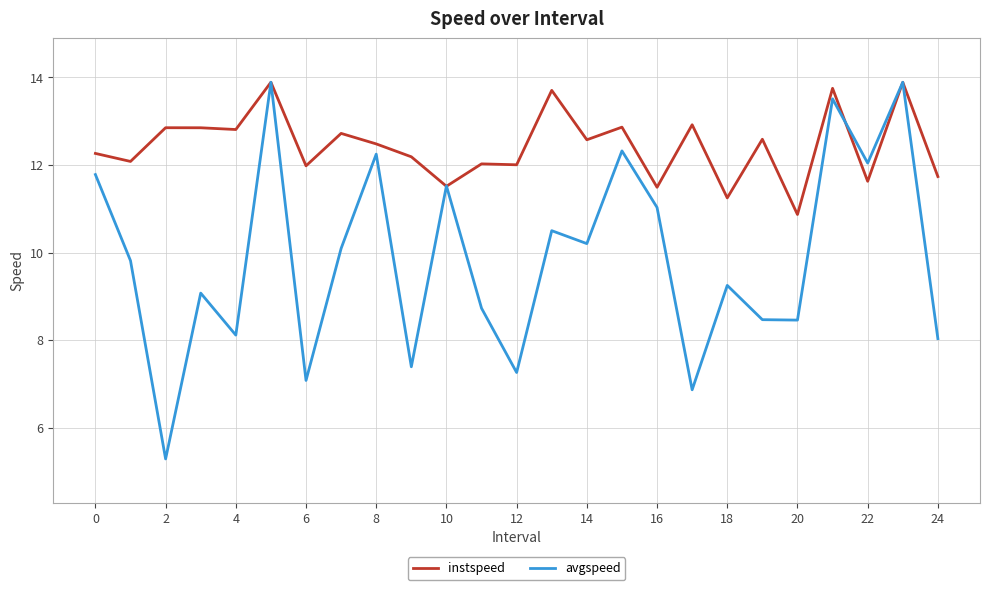

Which series has the largest total across all categories?

instspeed